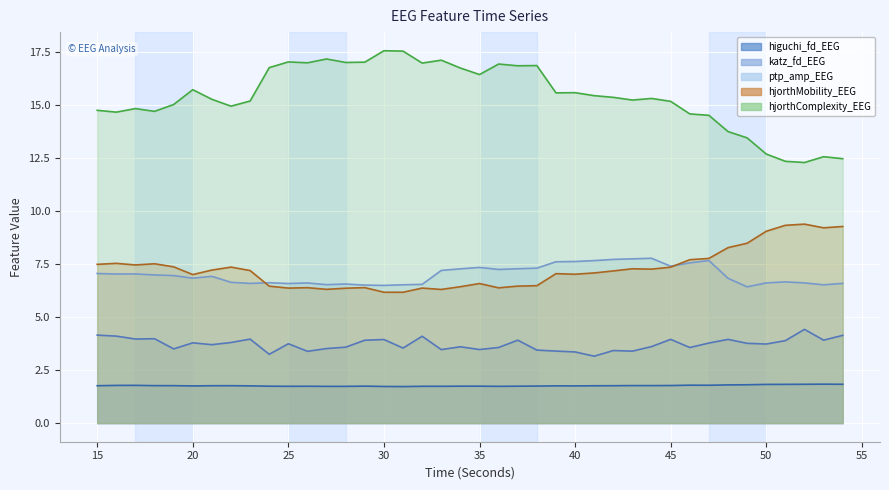

Which series changed the most between 49 and 52?

hjorthComplexity_EEG